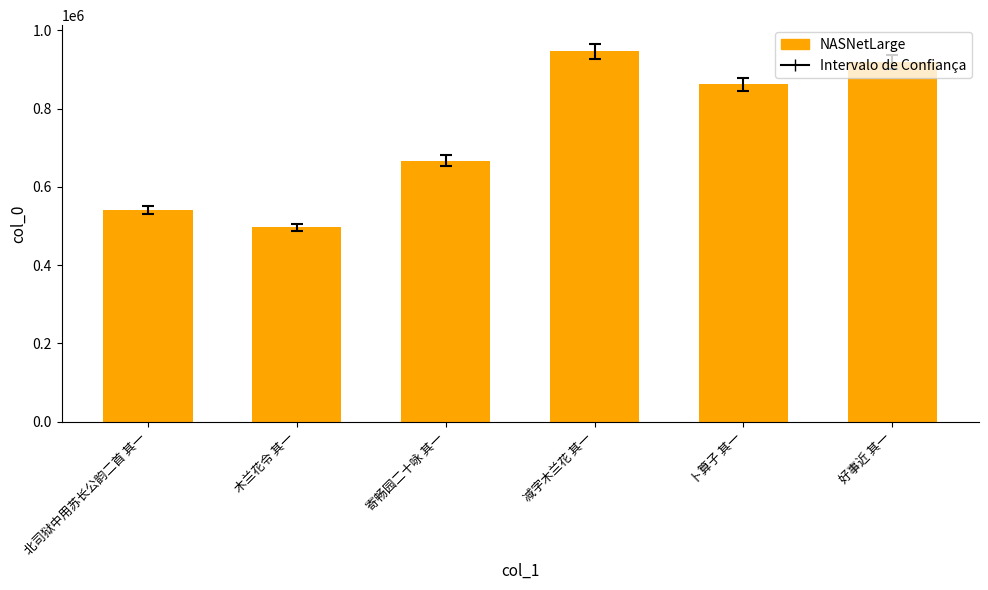

Count the number of categories in the chart.

6